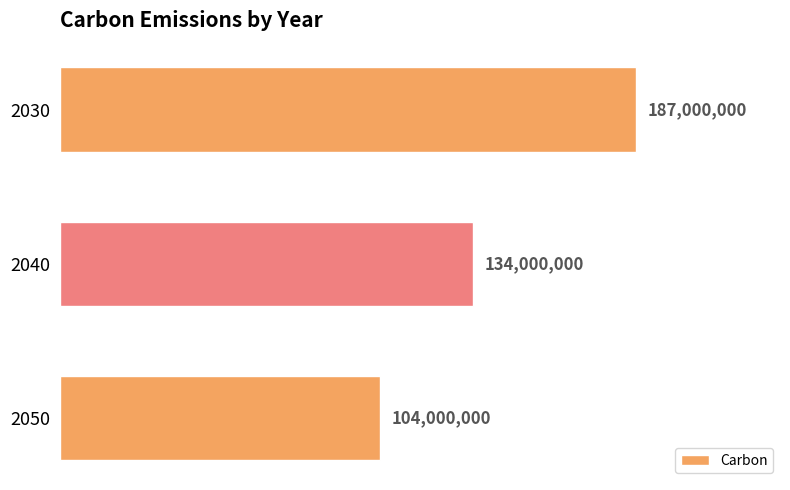

Does the chart contain any negative values?

No